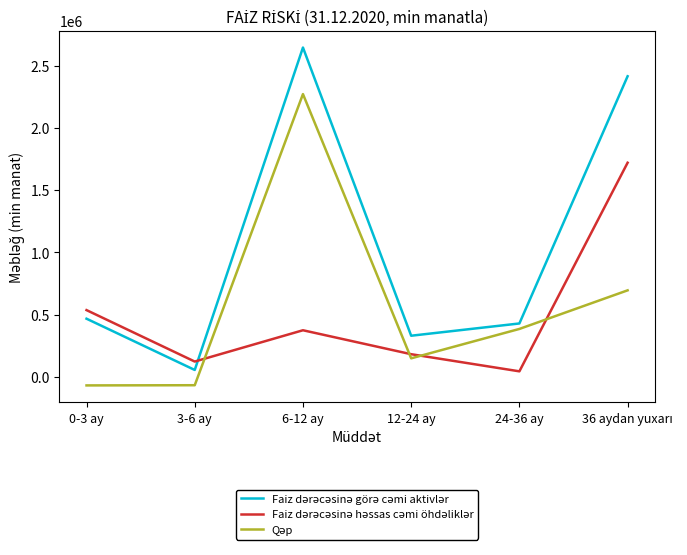

At which category is the sum across all series the highest?

6-12 ay